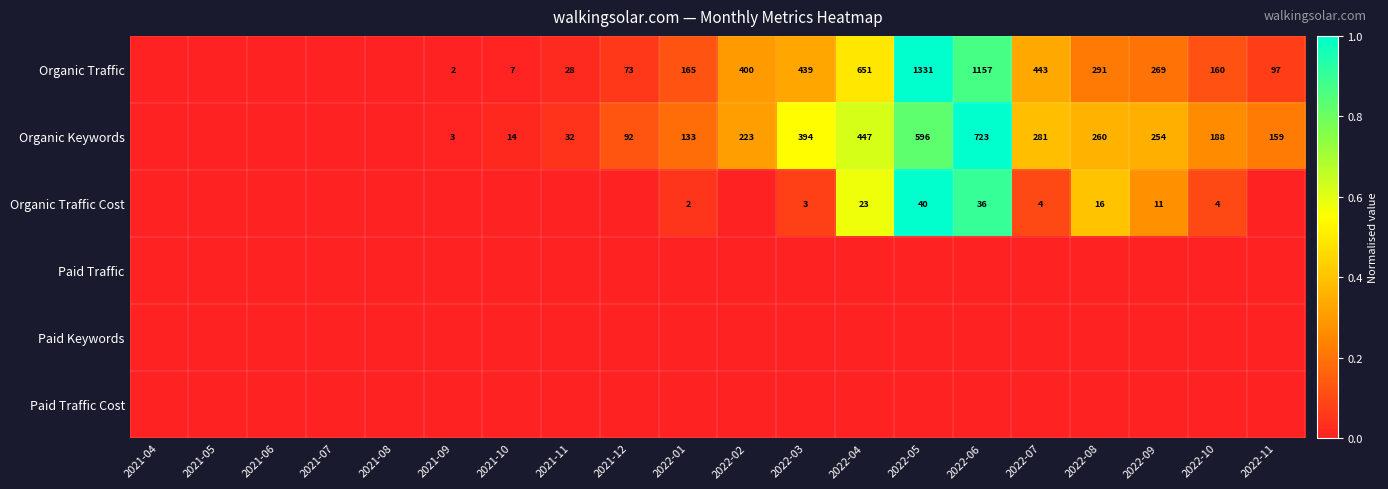

What is the sum of the Organic Keywords values at 2022-06 and 2022-01?

856